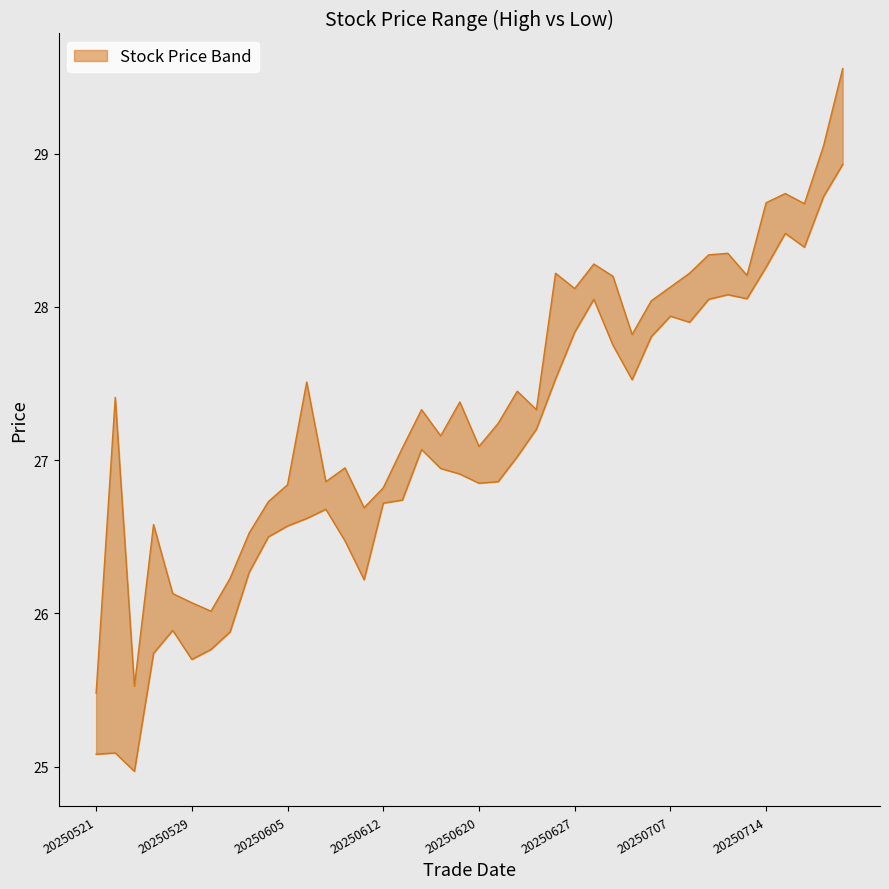

What is the value of the high point at the 4th from the left?

26.6